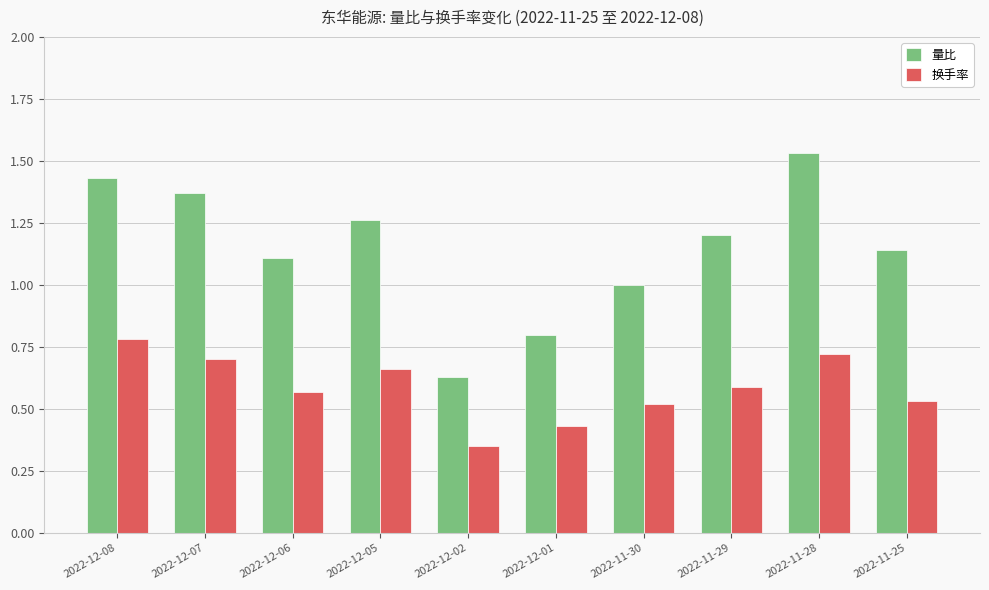

At 2022-12-02, list the series in order from smallest to largest.

换手率, 量比